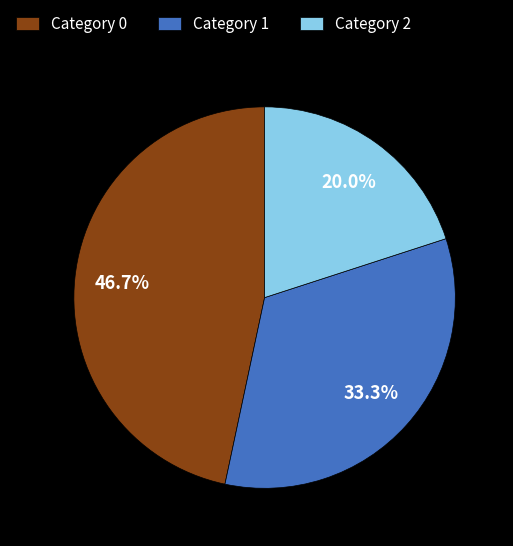

What is the smallest slice in the pie chart?

Category 2